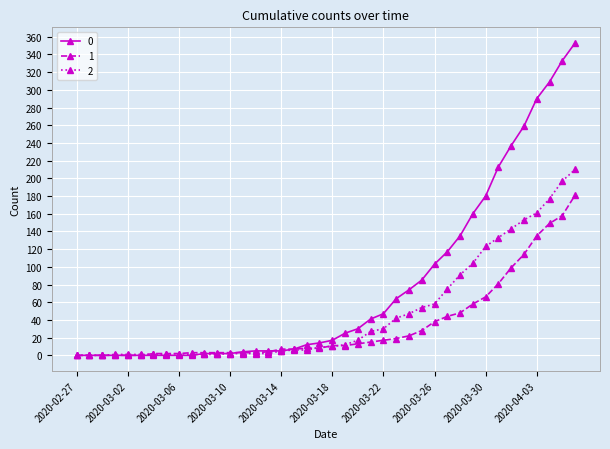

What are all the series names shown in the legend?

0, 1, 2